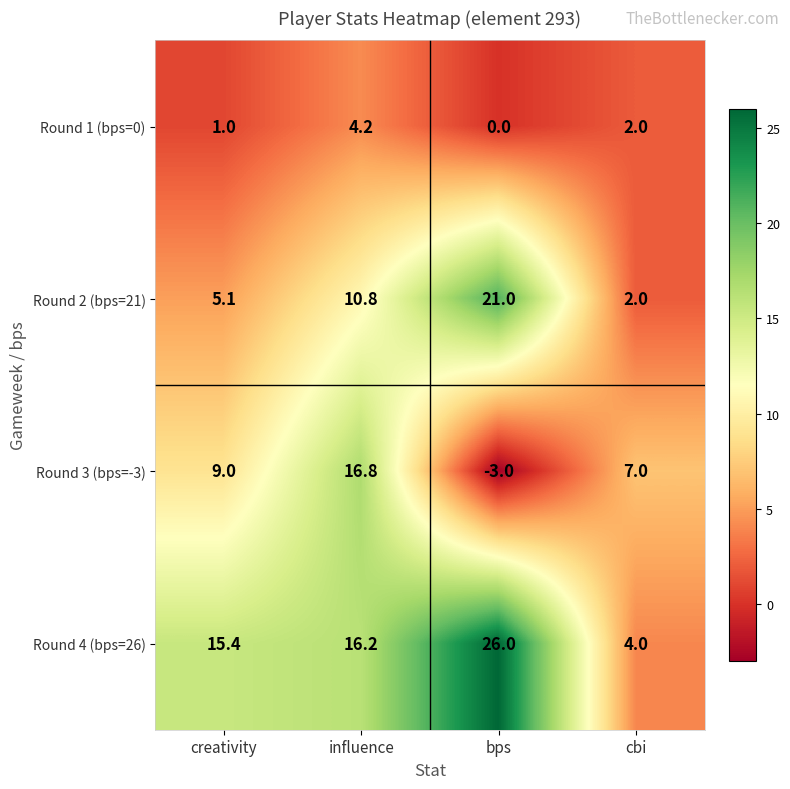

At which label is Round 2 (bps=21) closest to 11?

influence